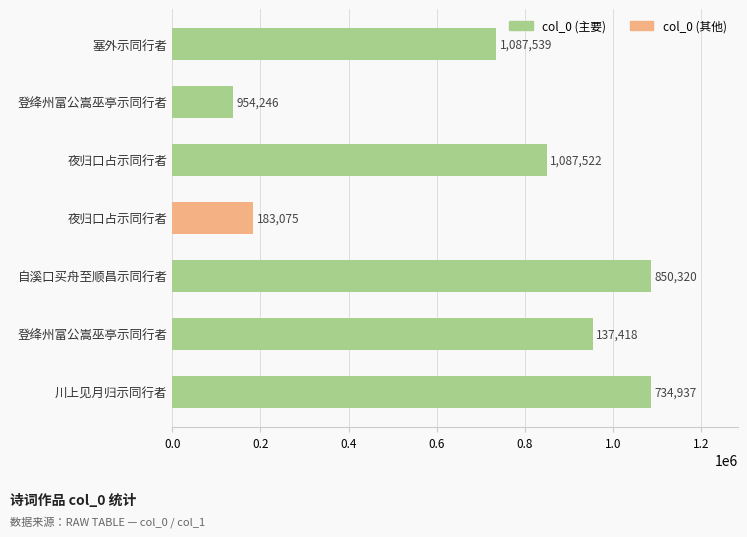

What is the smallest value displayed?

137418